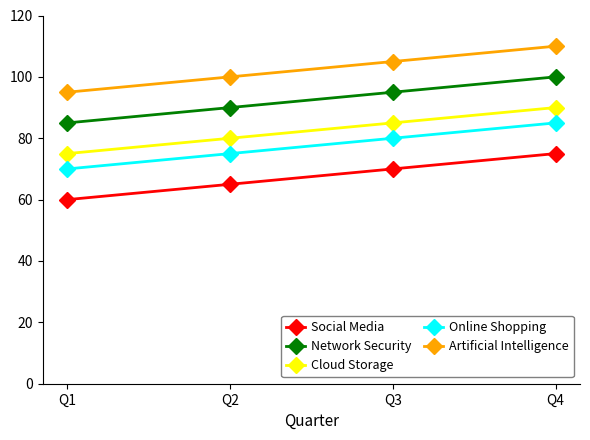

Which category has the lowest value across all series?

Q1